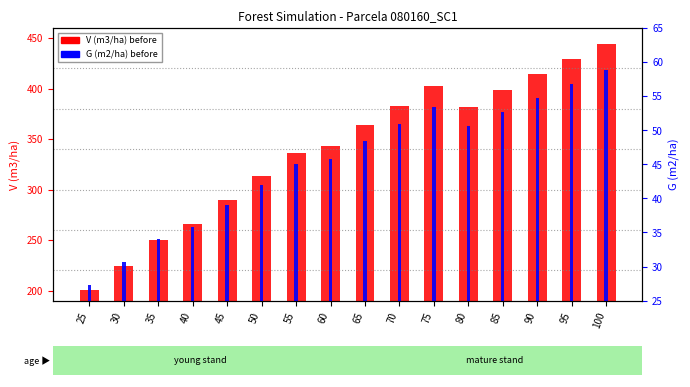

Is it true that G (m2/ha) before equals 58.5 at 100?

False